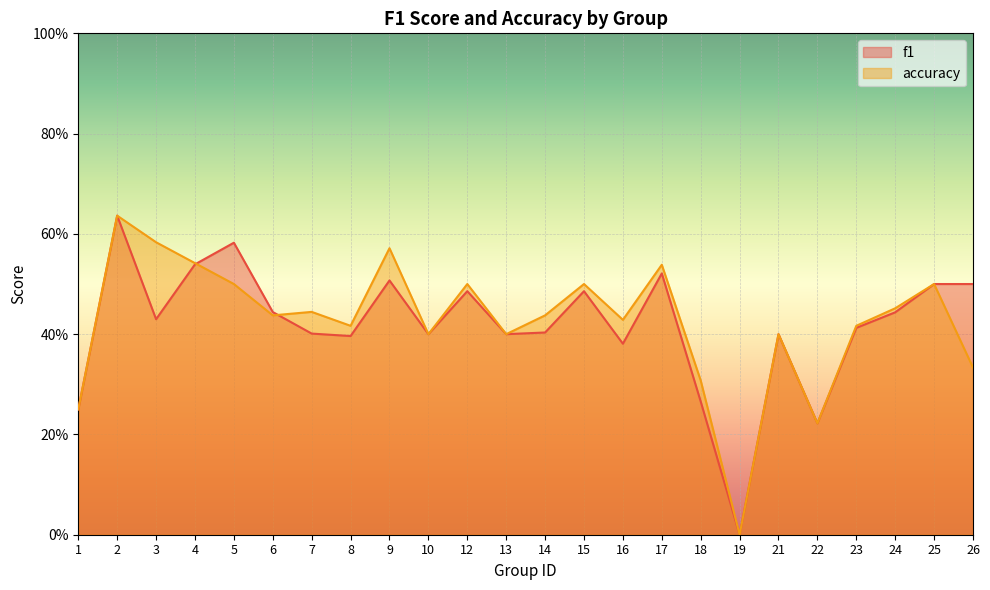

True or false: f1 has more than 1 interior local peaks.

True